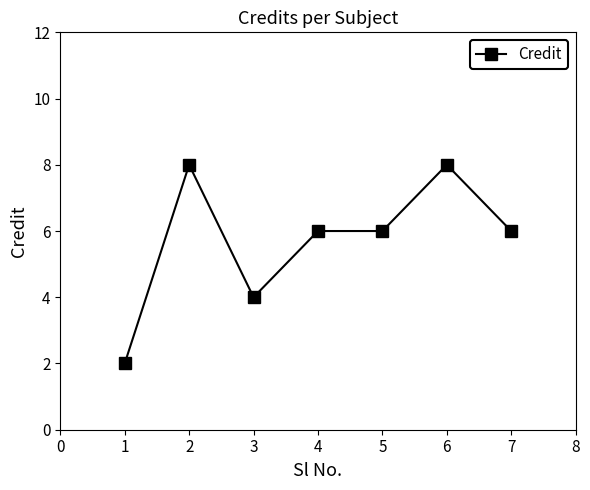

Is it true that the value at 4 is 6?

True